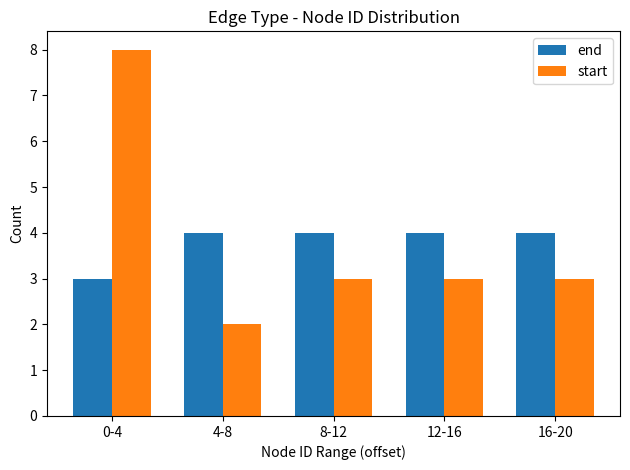

Which series changed the most between 0-4 and 16-20?

start